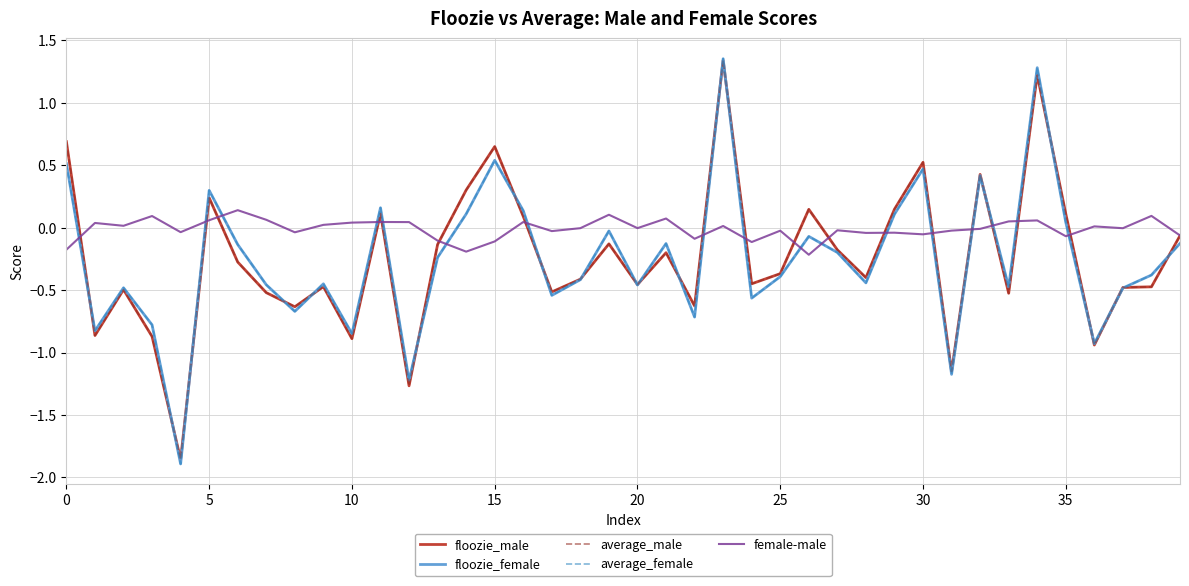

True or false: female-male and average_female intersect in this chart.

True